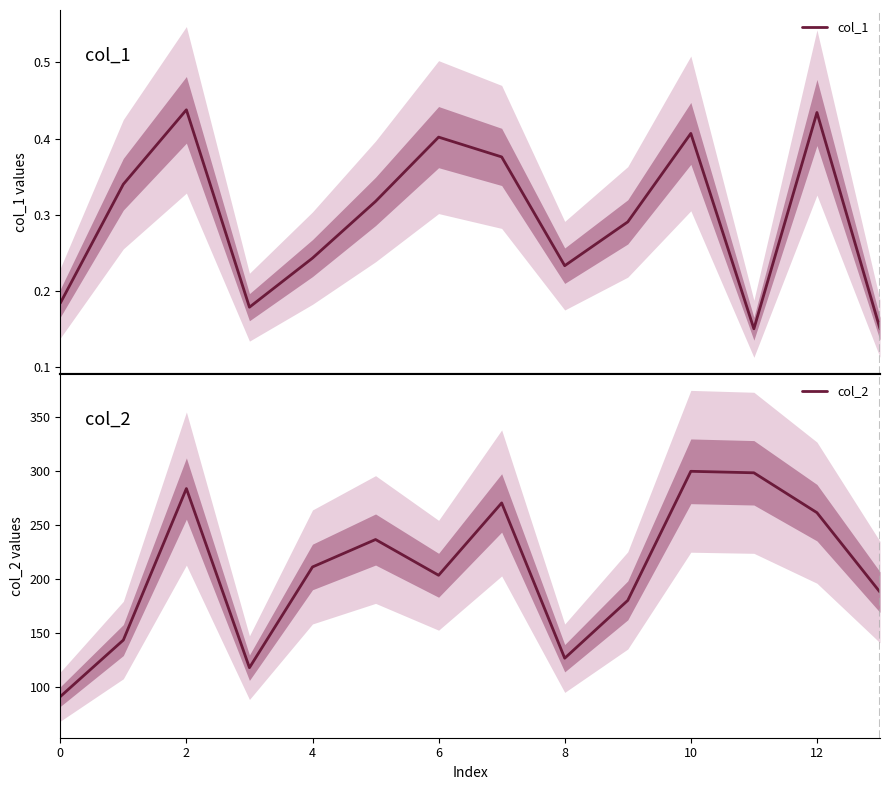

True or false: col_2 has more than 1 points higher than both neighbors.

True